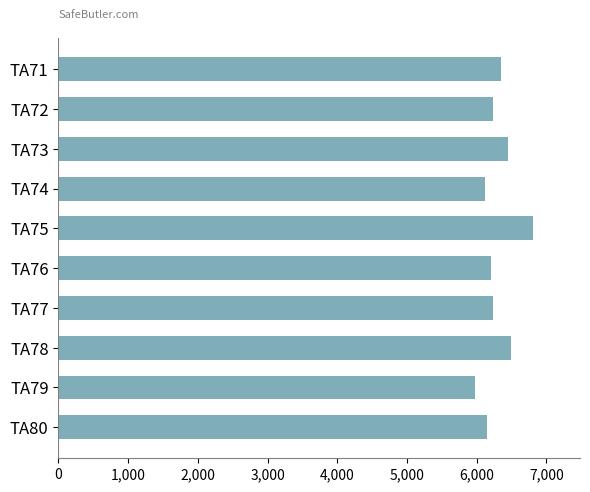

Between TA78 and TA74, which is larger?

TA78